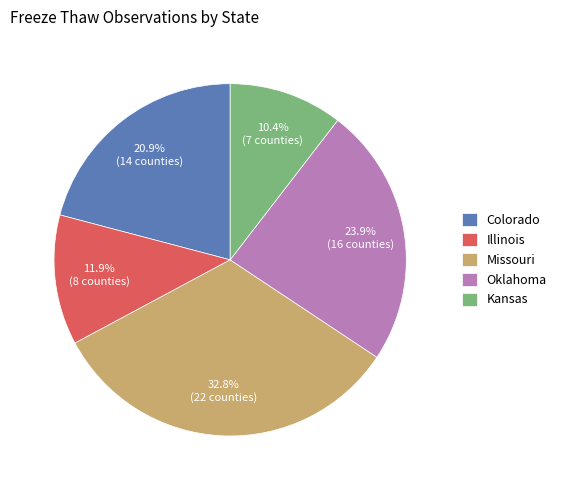

Rank the categories by value from lowest to highest.

Kansas, Illinois, Colorado, Oklahoma, Missouri